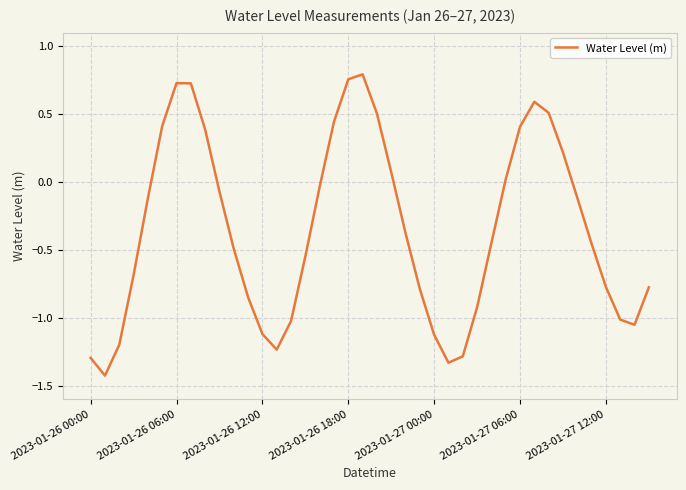

What is the smallest value displayed?

-1.4